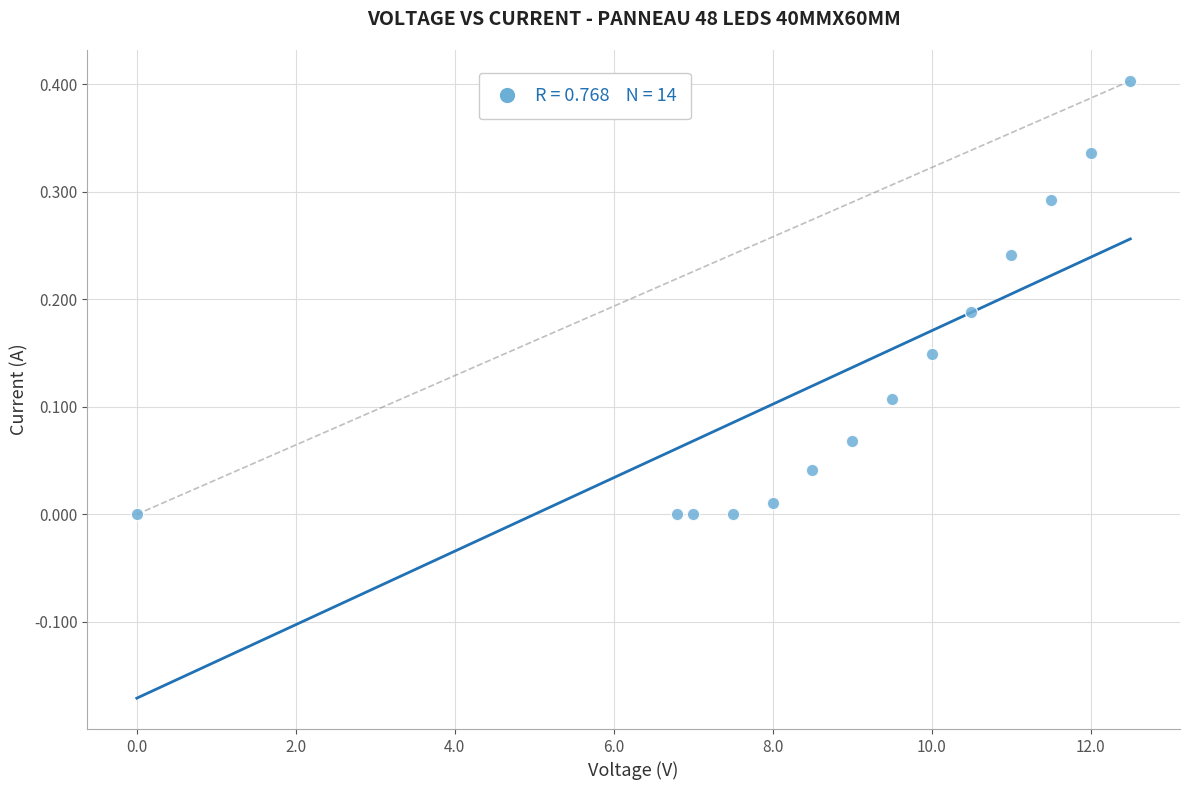

What is the range of X values (max minus min)?

12.5